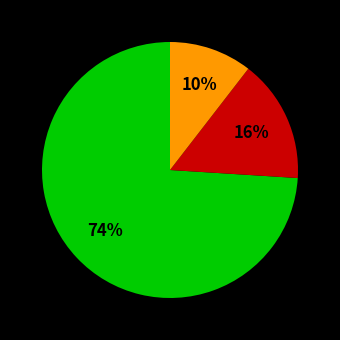

To the nearest percent, what is the average slice percentage?

33%